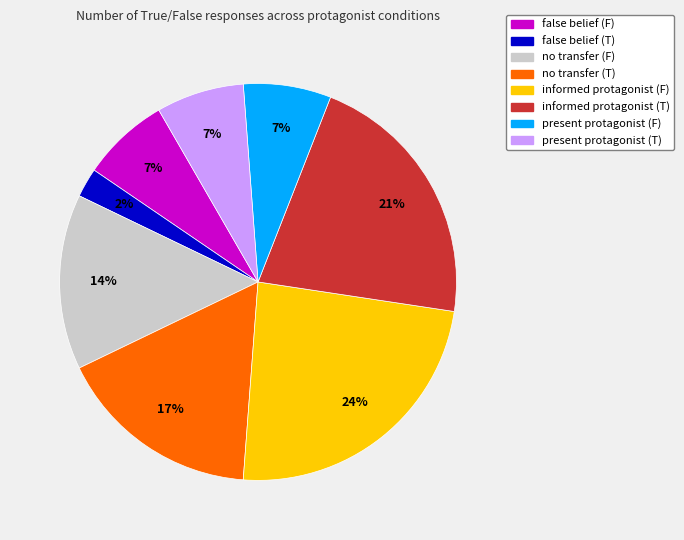

Is informed protagonist (F) the majority of the pie?

No